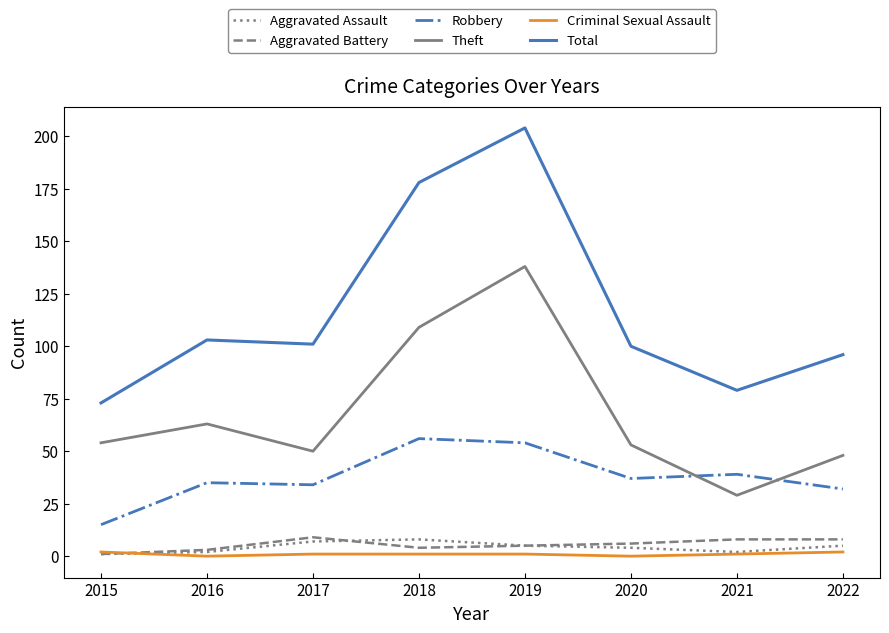

What is the difference between the second highest and minimum values in the Aggravated Battery series?

7